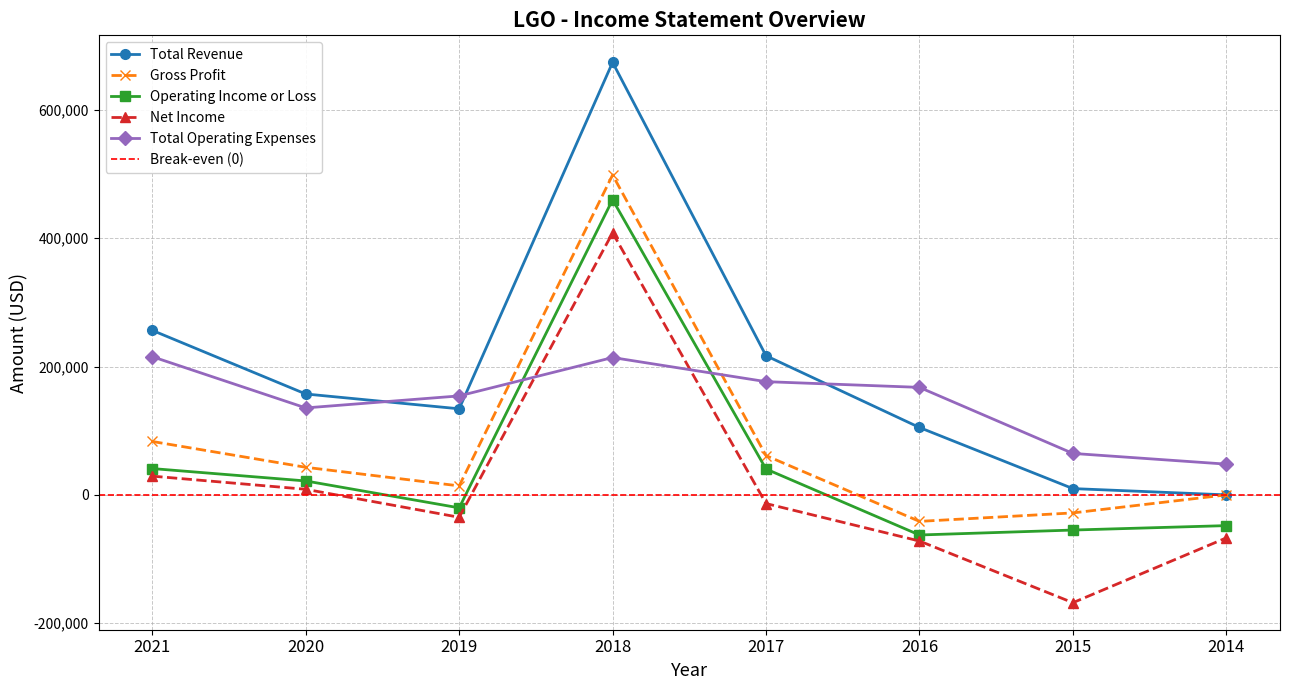

Reading left to right, extract all data points from this chart.

Total Revenue: 2021=256300	2020=157200	2019=134100	2018=673900	2017=216800	2016=105000	2015=9800	2014=0
Gross Profit: 2021=83200	2020=43000	2019=14000	2018=498400	2017=61200	2016=-41300	2015=-28100	2014=0
Operating Income or Loss: 2021=41000	2020=21700	2019=-20200	2018=459900	2017=40300	2016=-62500	2015=-54800	2014=-47900
Net Income: 2021=29200	2020=8700	2019=-34900	2018=408300	2017=-13500	2016=-71900	2015=-168000	2014=-67000
Total Operating Expenses: 2021=215300	2020=135500	2019=154200	2018=214000	2017=176400	2016=167500	2015=64600	2014=47900